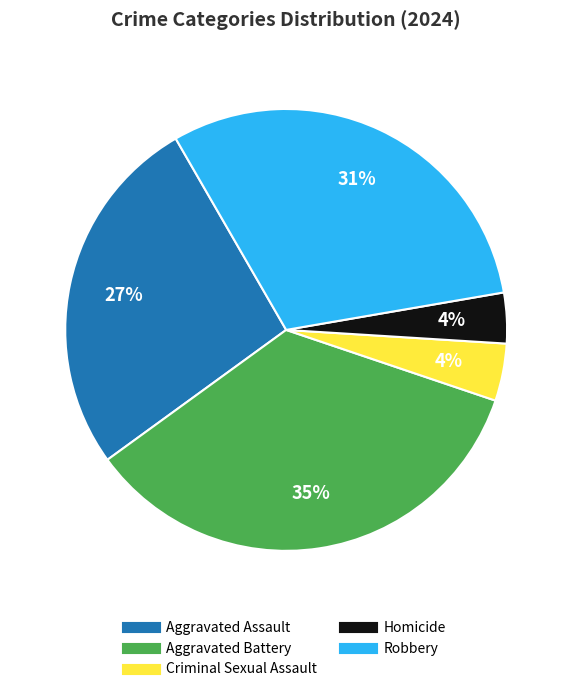

To the nearest percent, what is the average slice percentage?

20%